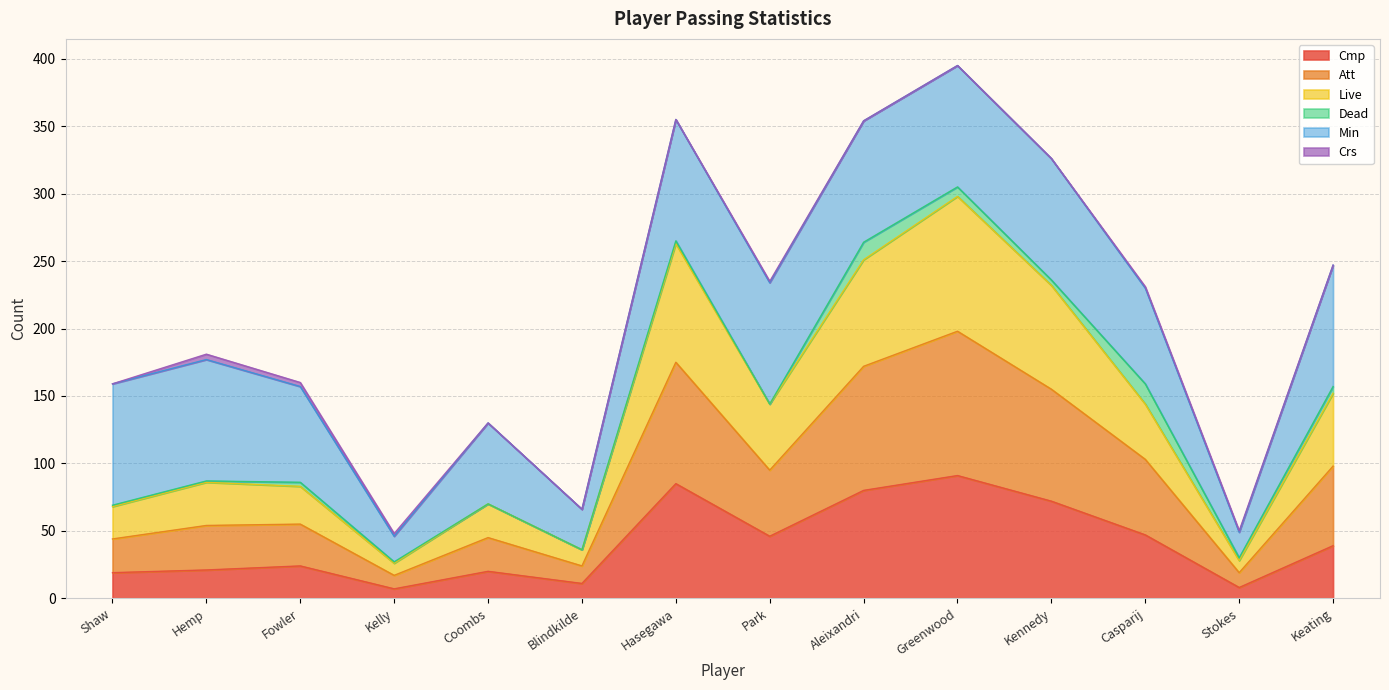

True or false: Live and Att intersect in this chart.

False